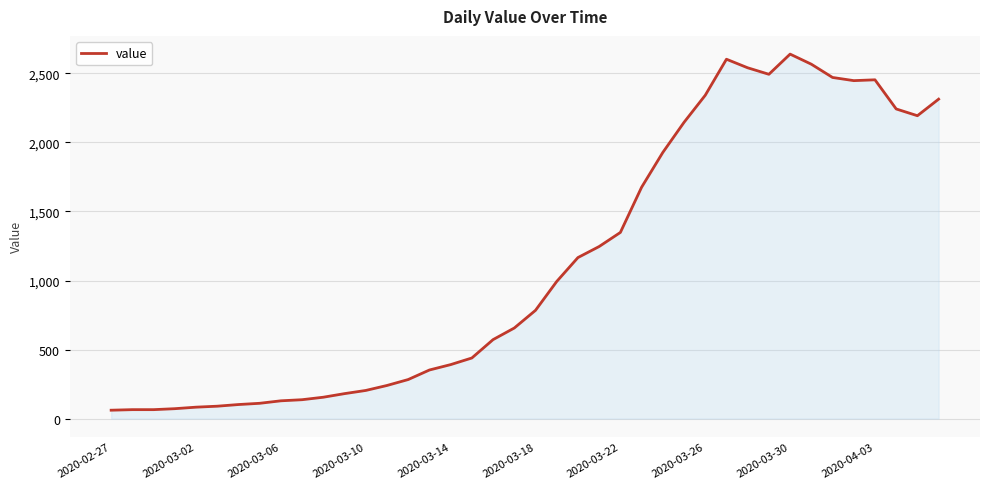

What is the minimum value shown in the chart?

61